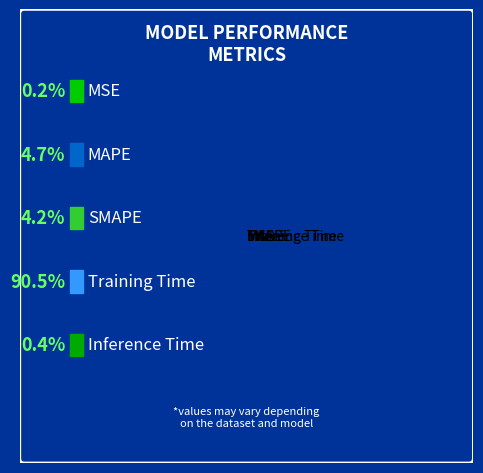

What is the largest slice in the pie chart?

Training Time